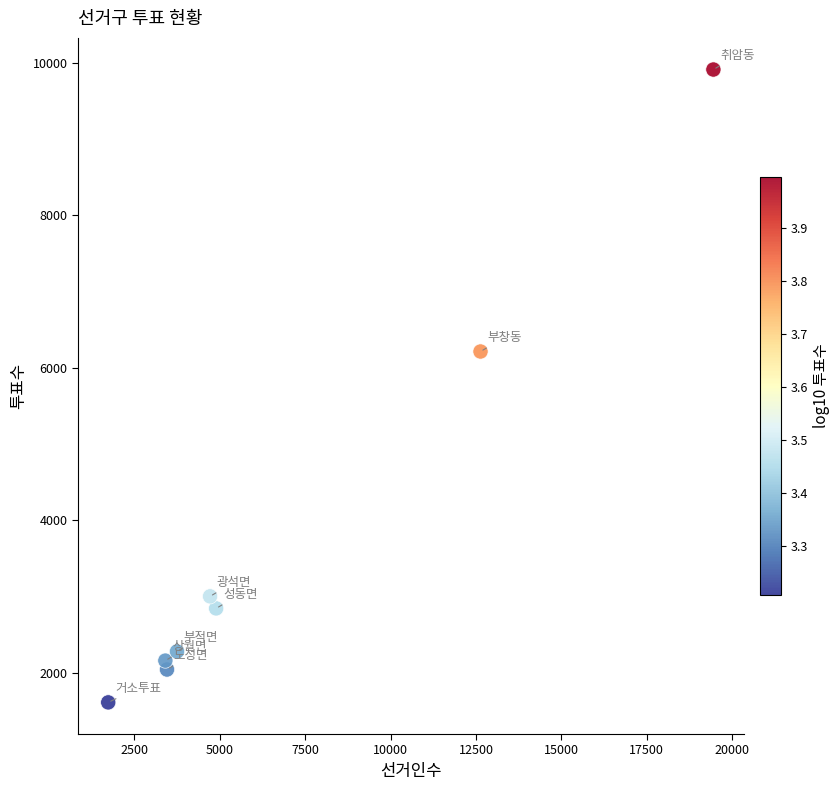

What Y value in the scatter plot is closest to 5763?

6215